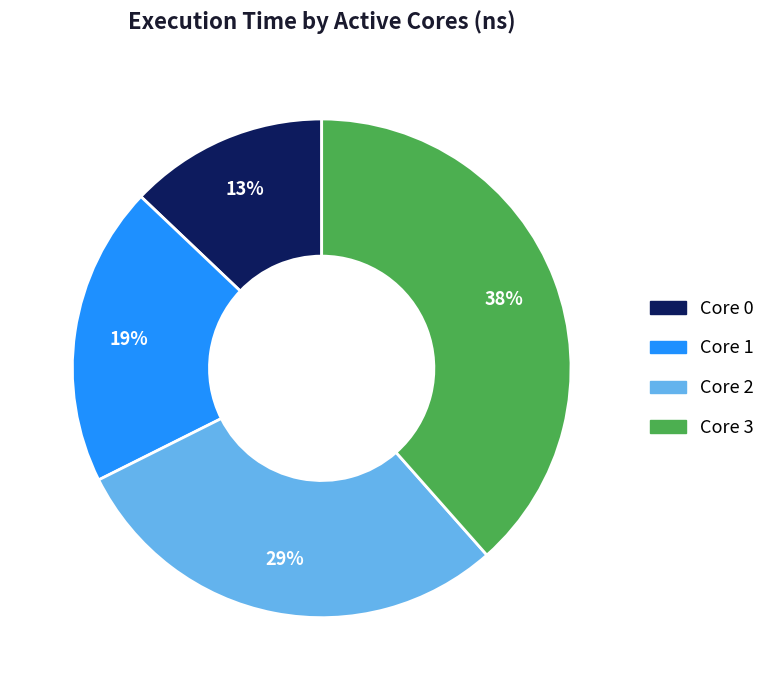

To the nearest percent, what is the average slice percentage?

25%